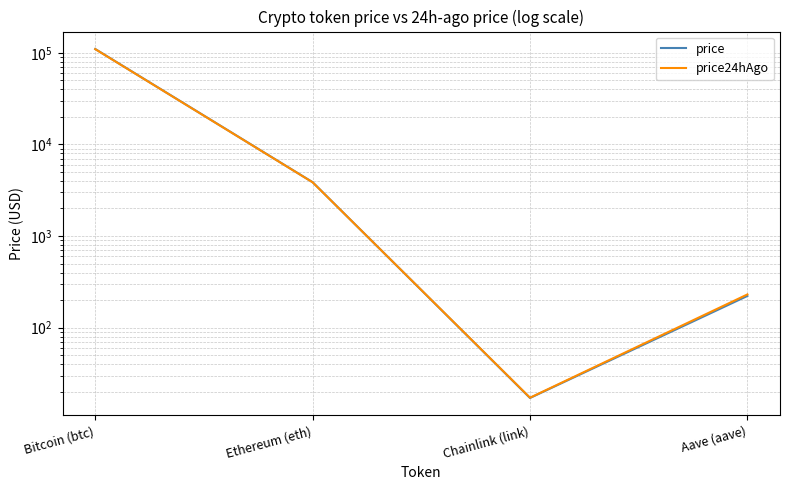

True or false: price and price24hAgo intersect in this chart.

True